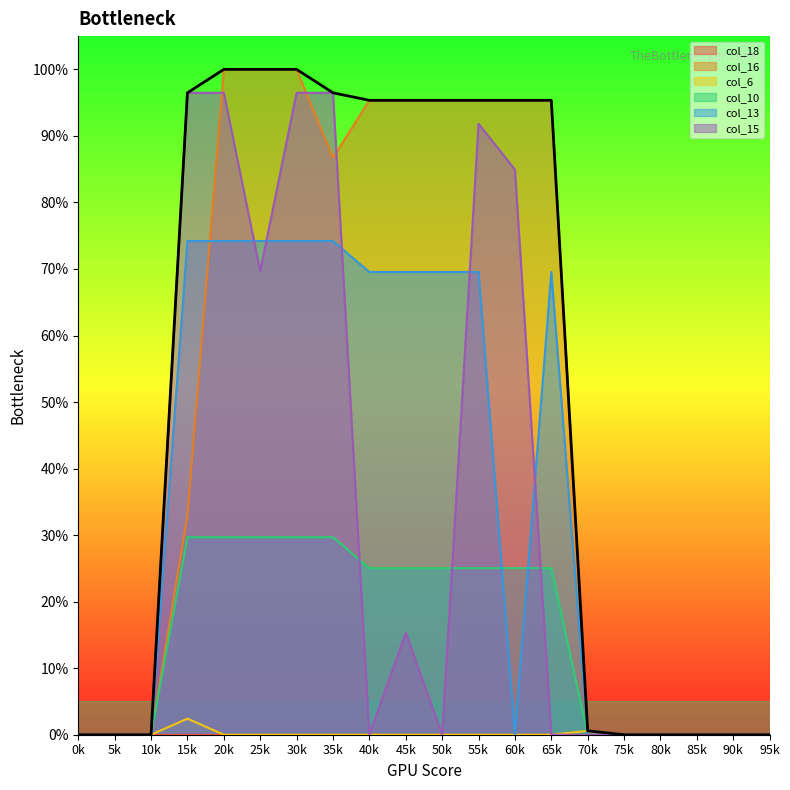

What is the difference between the second highest and minimum values in the col_10 series?

0.3